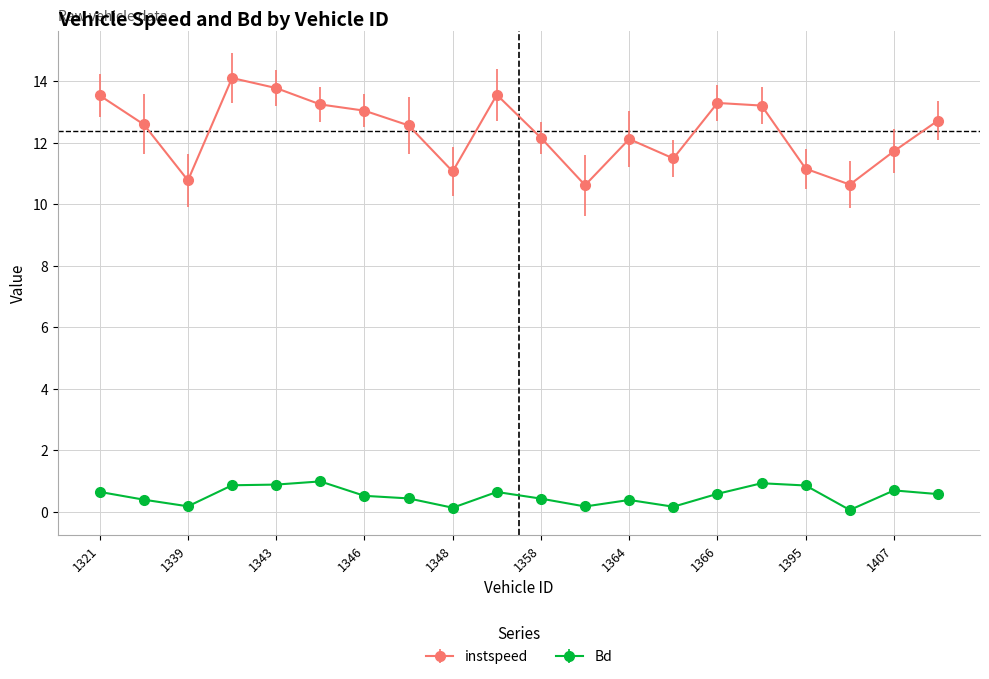

Which series has the widest spread of values?

instspeed